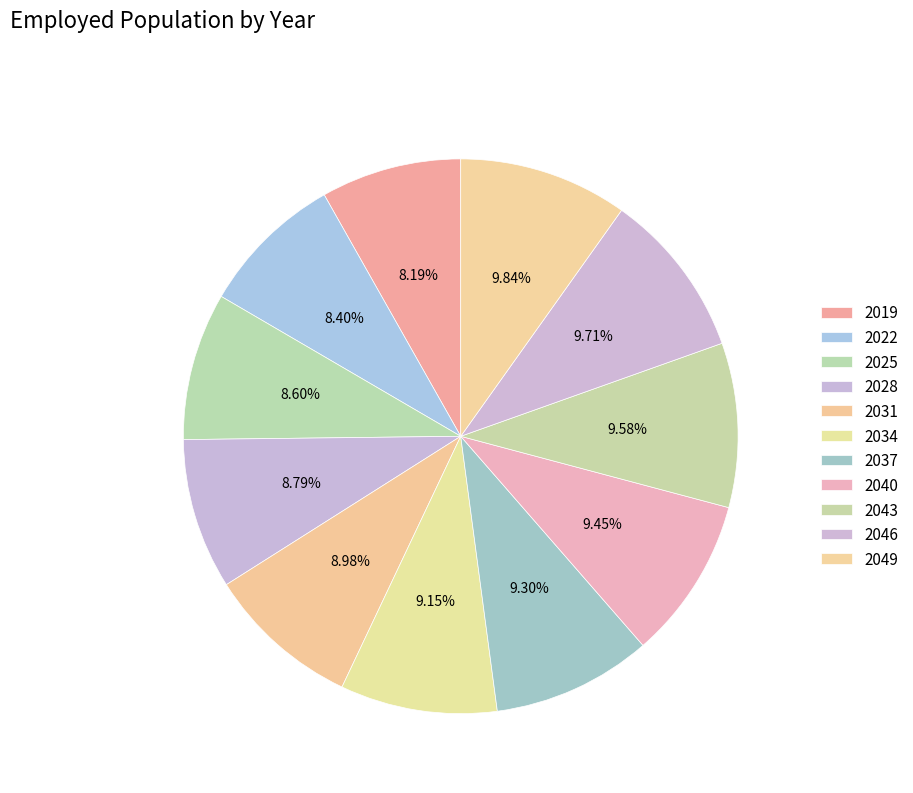

True or false: 2049 accounts for 1% of the total.

False